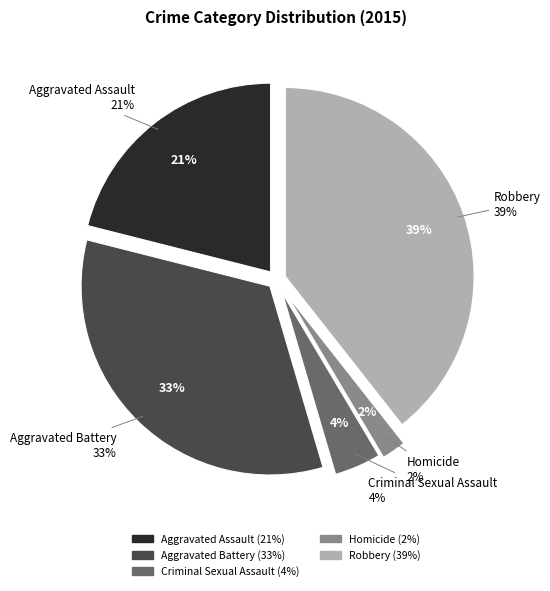

How many segments does this pie chart have?

5